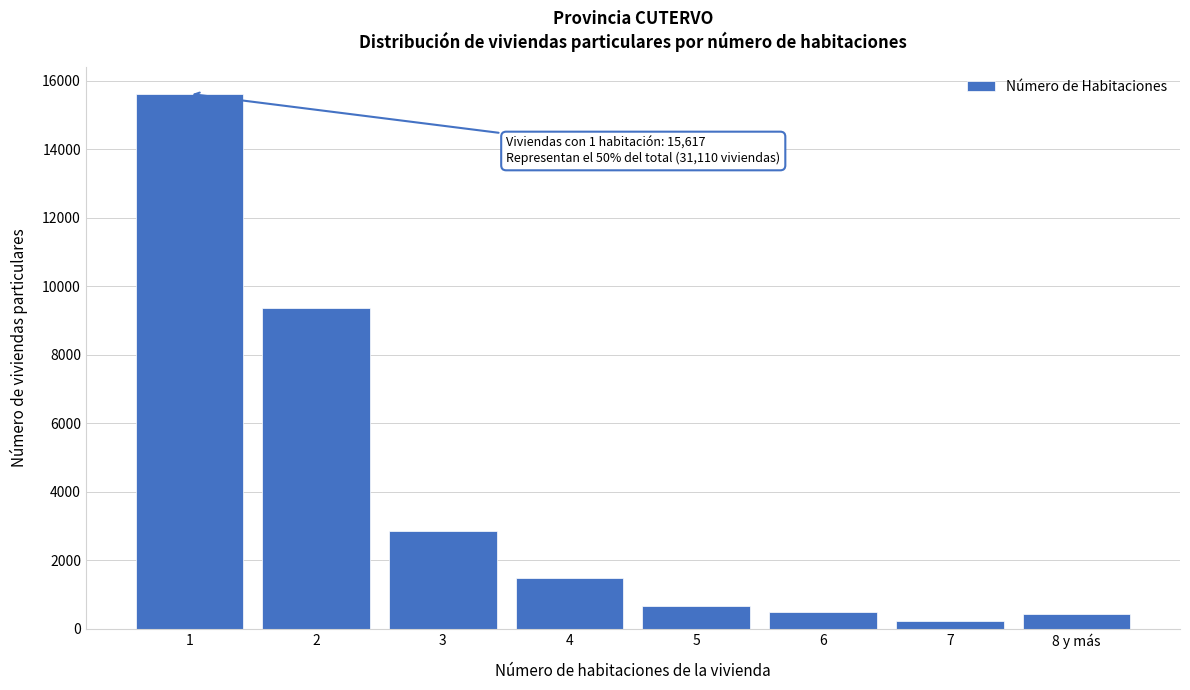

Reading right to left, extract all data points from this chart.

8 y más=419	7=219	6=488	5=671	4=1473	3=2847	2=9376	1=15617